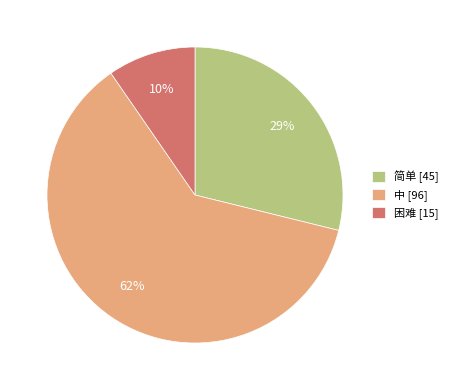

Which category has the smallest portion of the pie?

困难